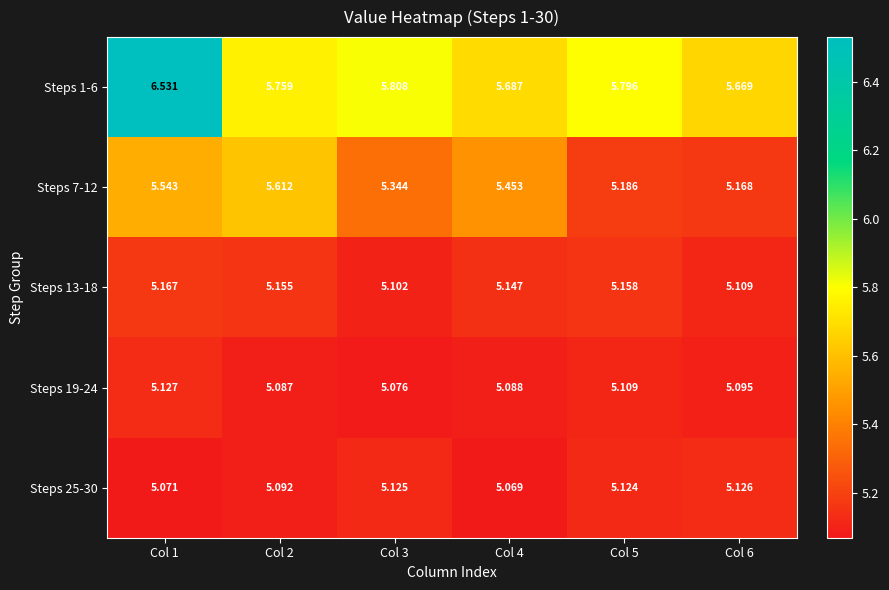

Is the value of Steps 7-12 at Col 2 greater than the value of Steps 25-30 at Col 4?

Yes